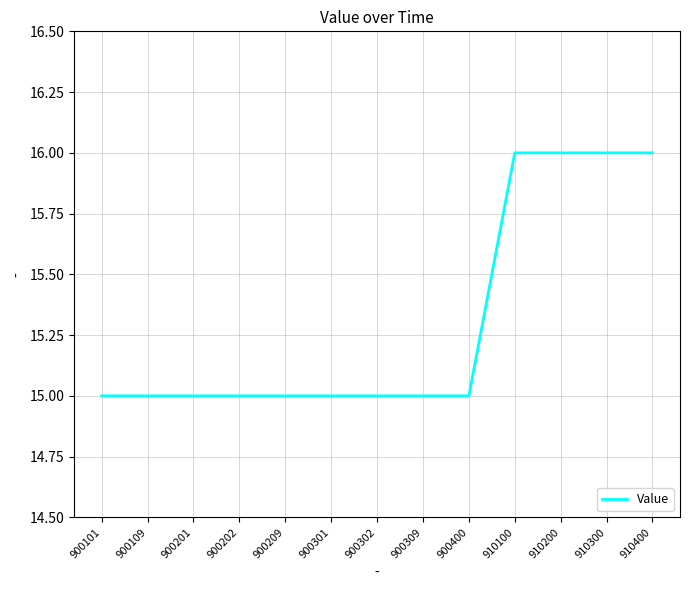

What is the change in value from 900301 to 910300?

+1